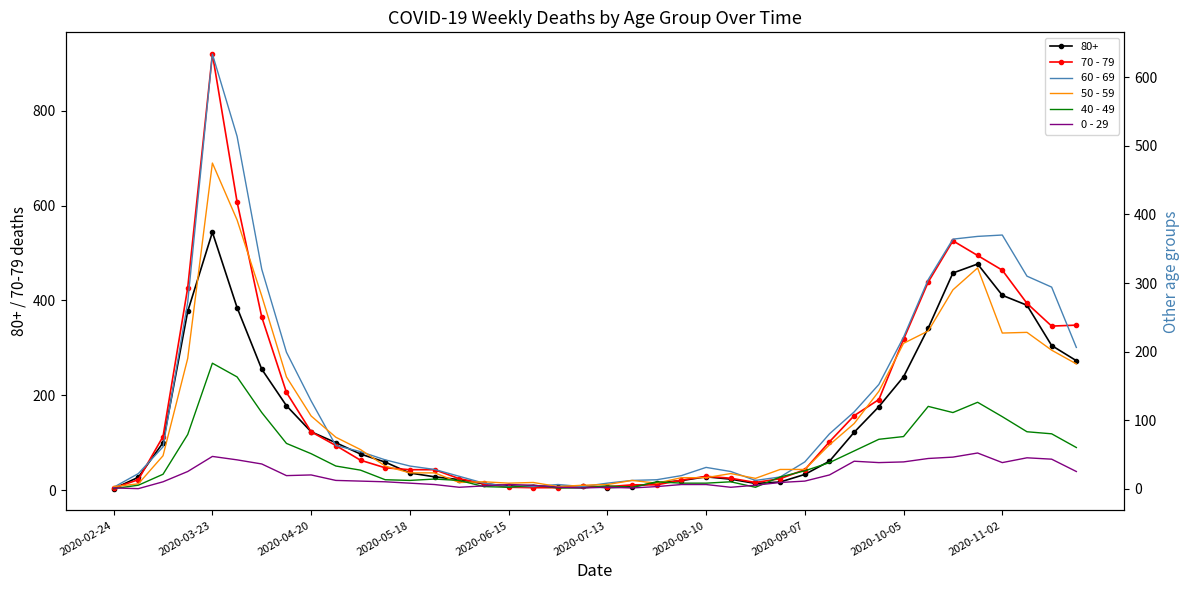

Which series has the largest range (max minus min)?

70 - 79